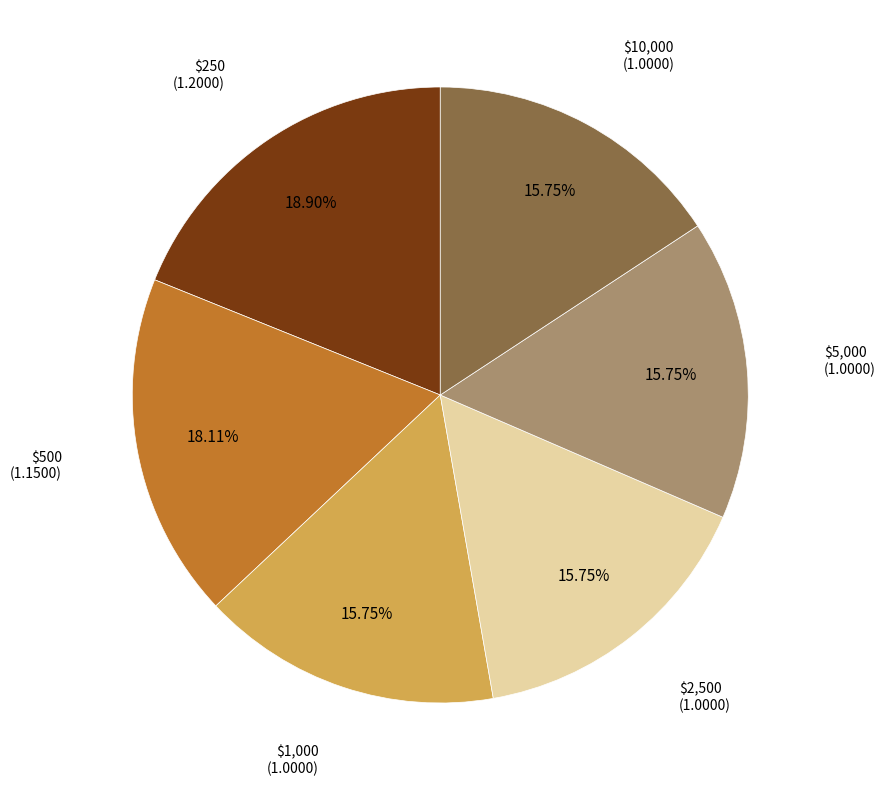

To the nearest percent, what is the average slice percentage?

17%